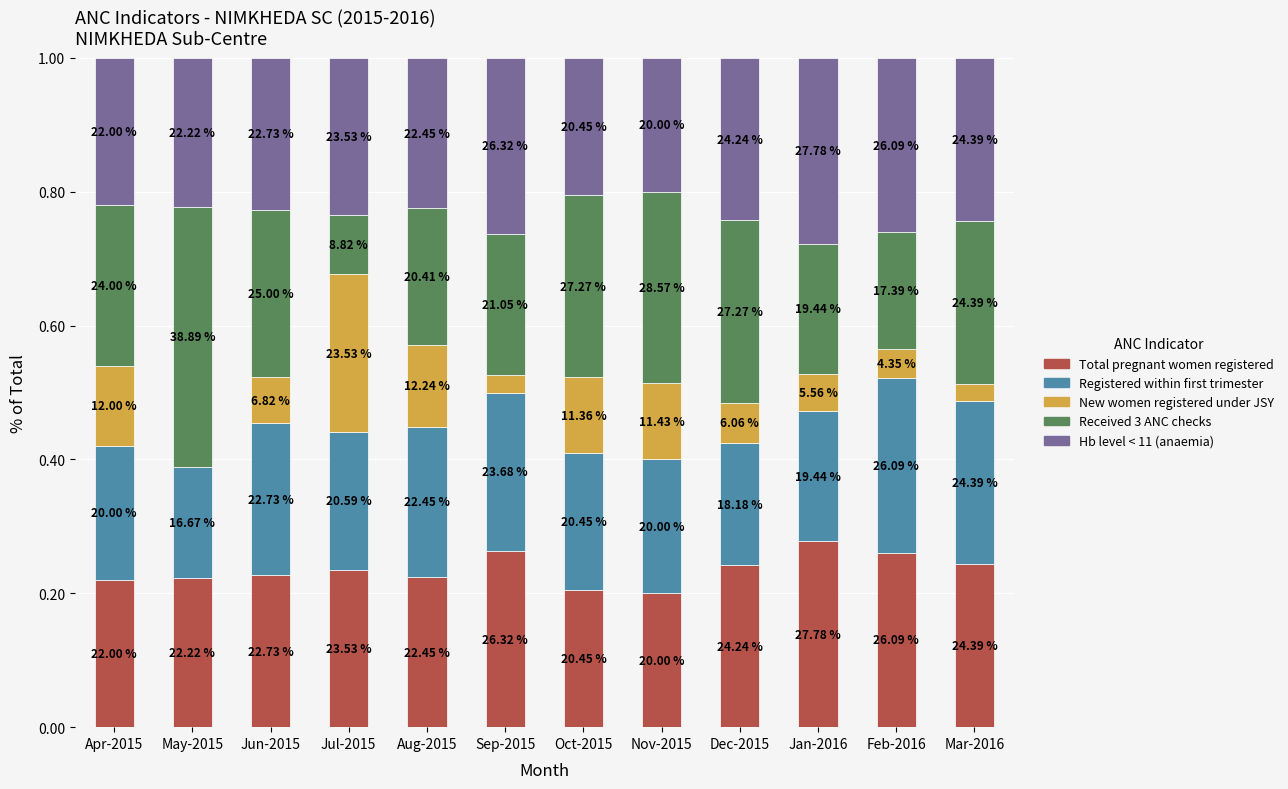

Does the chart contain stacked bars?

Yes